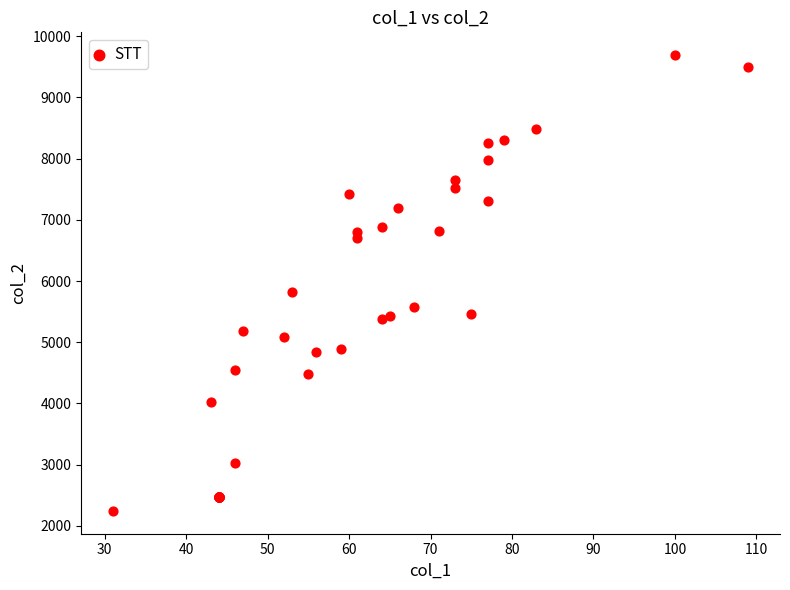

What Y value in the scatter plot is closest to 5967?

5824